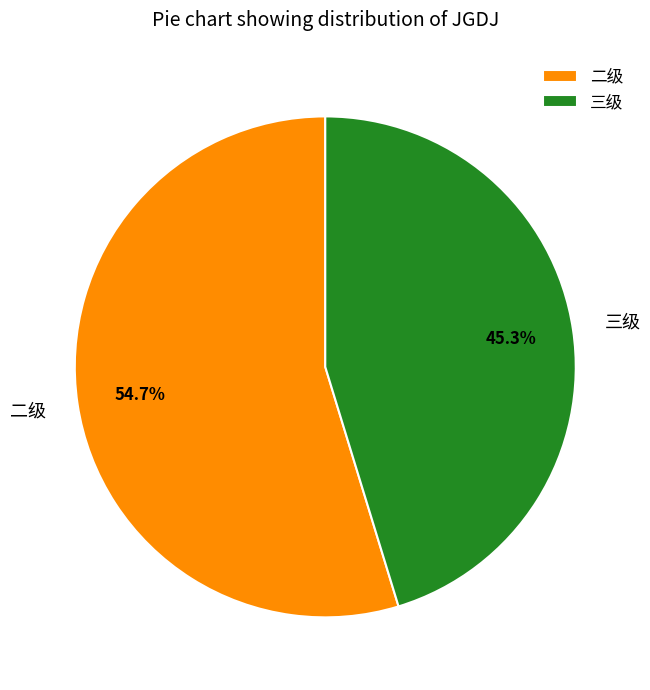

What portion of the pie excludes 二级?

45.3%